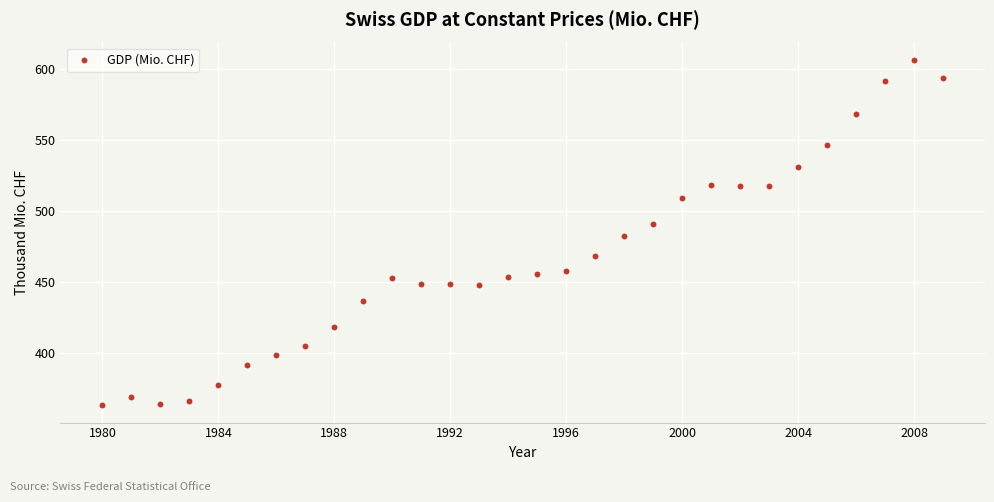

What is the range of X values (max minus min)?

29.0